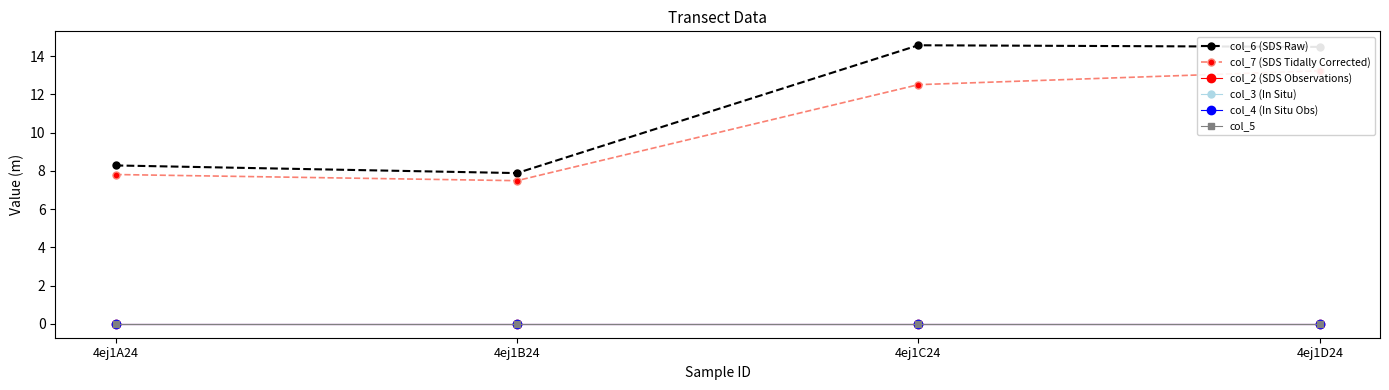

Which has a higher value, 4ej1C24 or 4ej1D24?

4ej1C24